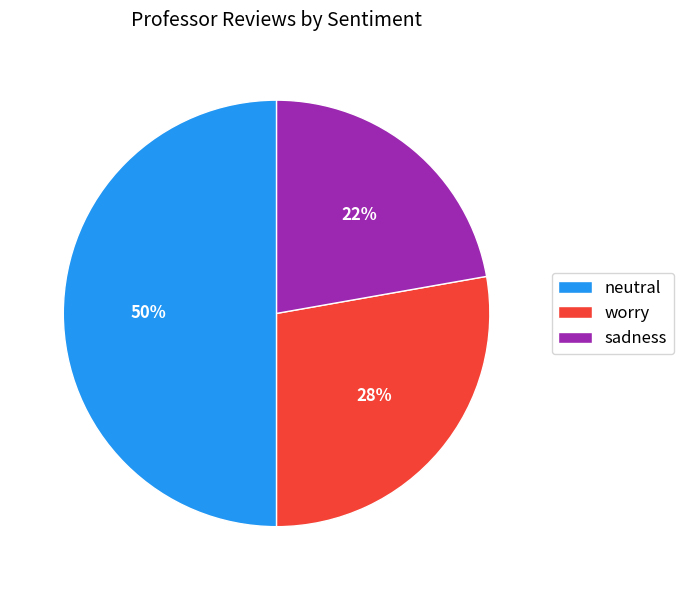

The worry slice represents 28% of the pie. True or false?

True